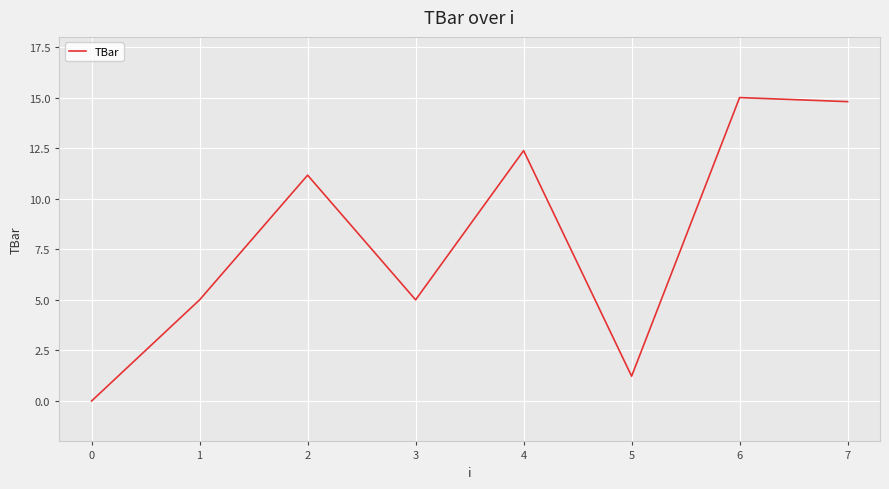

Between 7 and 4, which is larger?

7